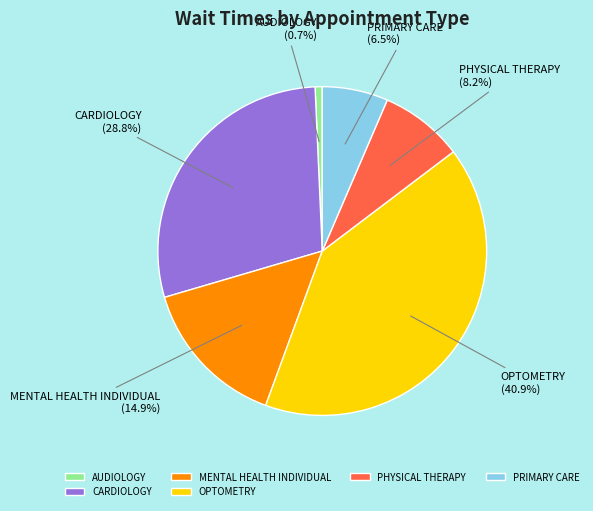

How many slices are in this pie chart?

6